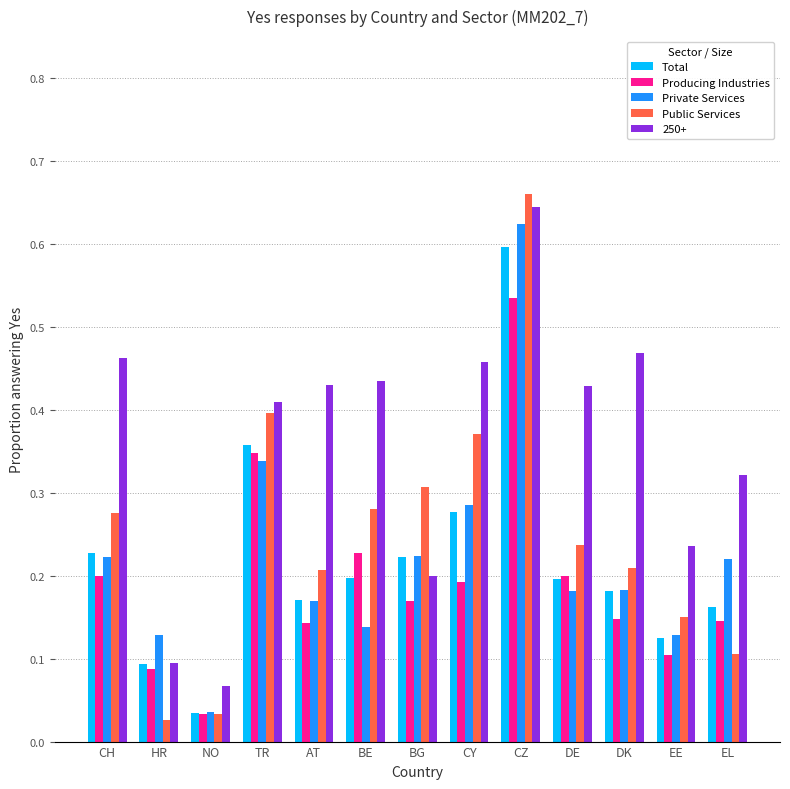

At which label is Total closest to 0?

NO